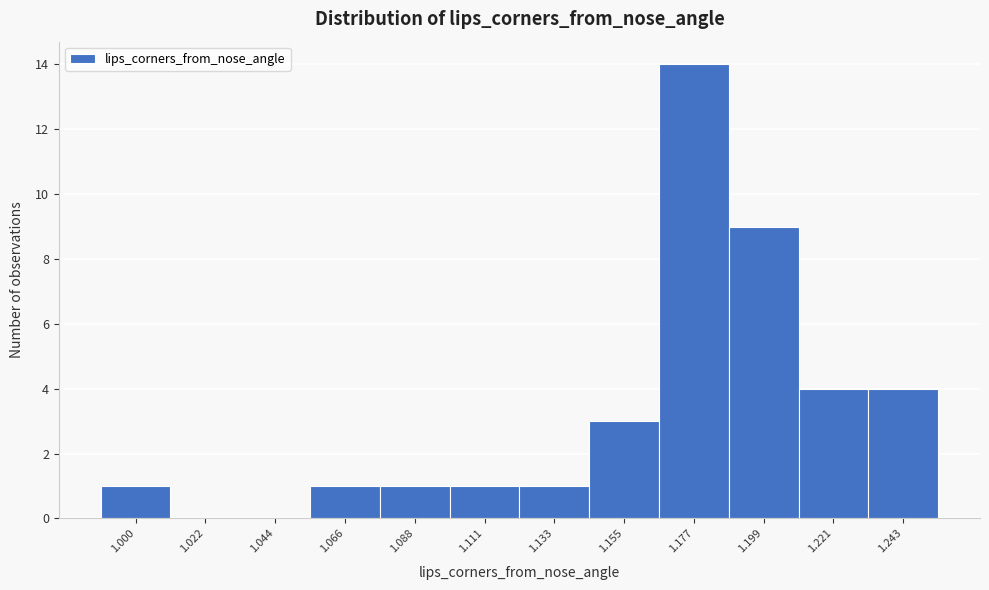

Reading right to left, transcribe all the data shown in this chart.

1.243=4	1.221=4	1.199=9	1.177=14	1.155=3	1.133=1	1.111=1	1.088=1	1.066=1	1.044=0	1.022=0	1.000=1